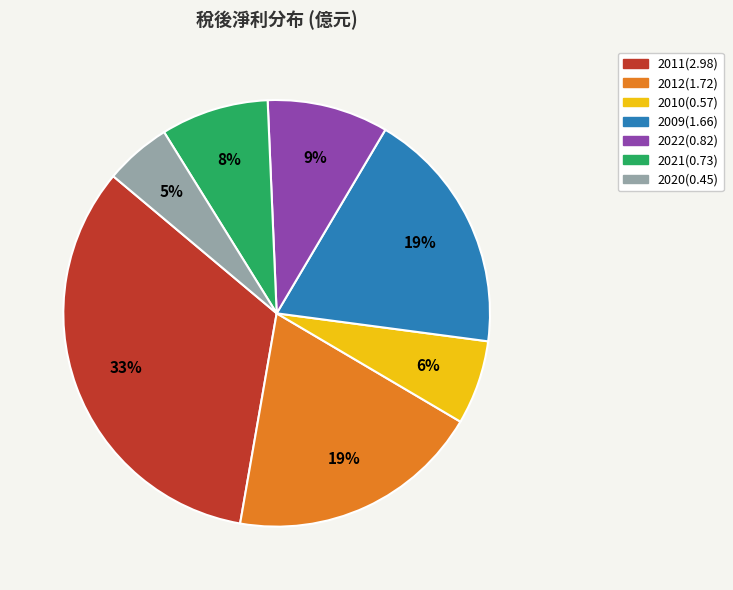

Combined, do 2022(0.82) and 2011(2.98) account for over 50%?

No